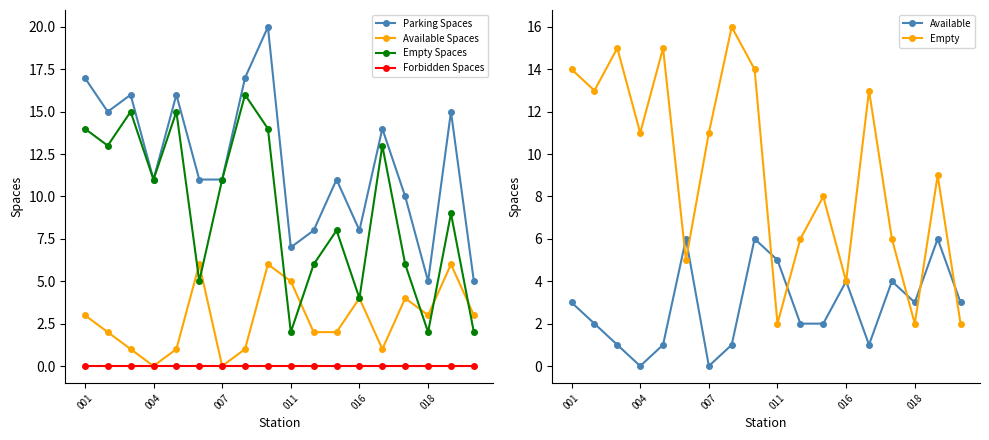

What are all the series names shown in the legend?

Parking Spaces, Available Spaces, Empty Spaces, Forbidden Spaces, Available, Empty